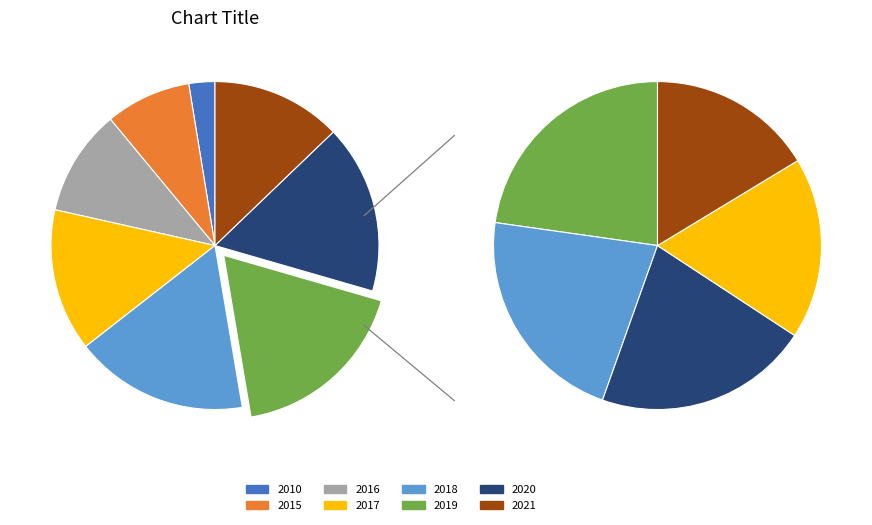

To the nearest percent, what is the combined percentage of 2015 and 2016?

19%